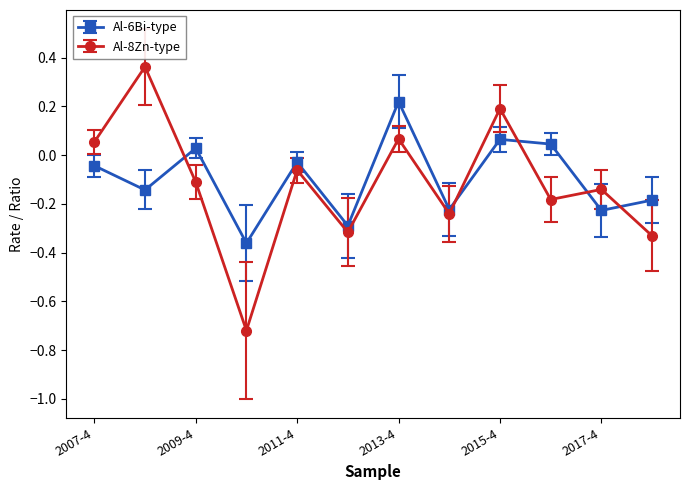

After their last crossing, which series has the higher values: Al-8Zn-type or Al-6Bi-type?

Al-6Bi-type